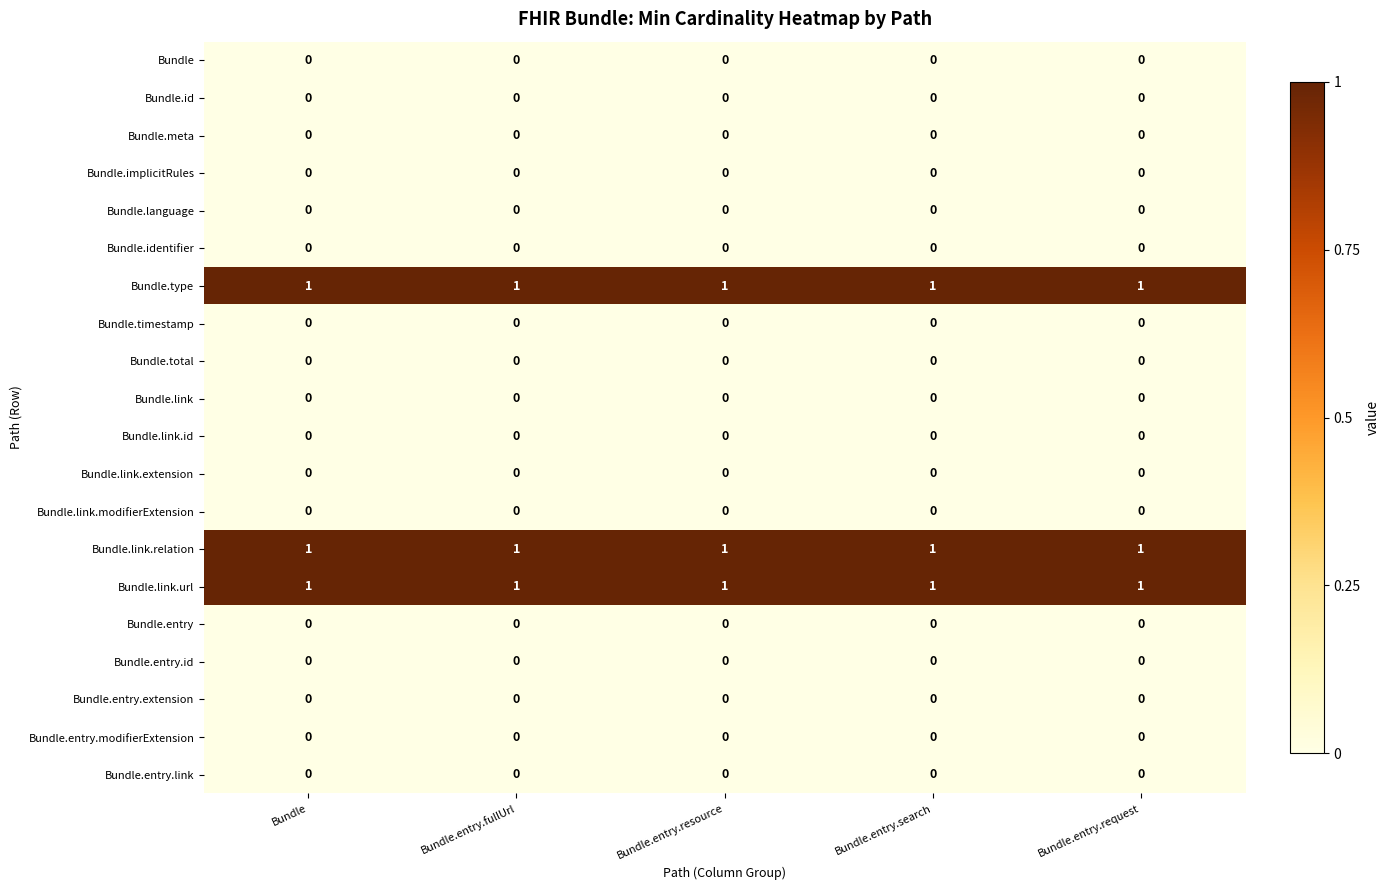

Is the value of Bundle.id at Bundle.entry.fullUrl greater than the value of Bundle.link.url at Bundle?

No